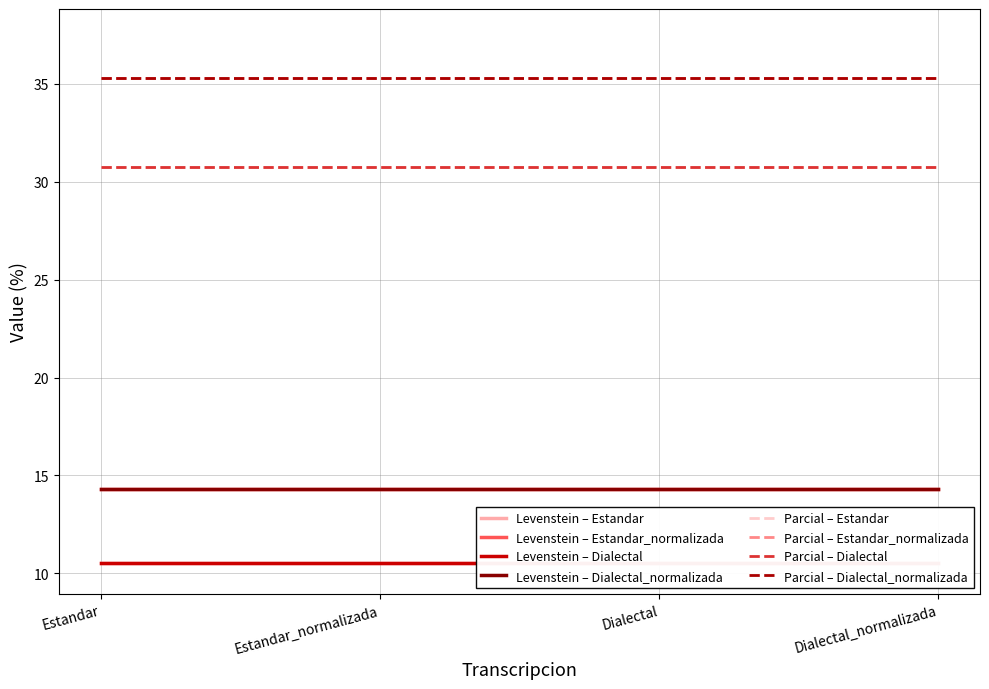

What is the label of the 4th point from the right?

Estandar